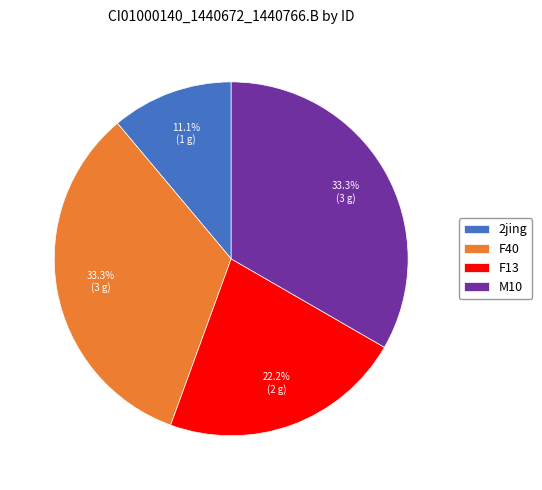

Which category has the smallest portion of the pie?

2jing